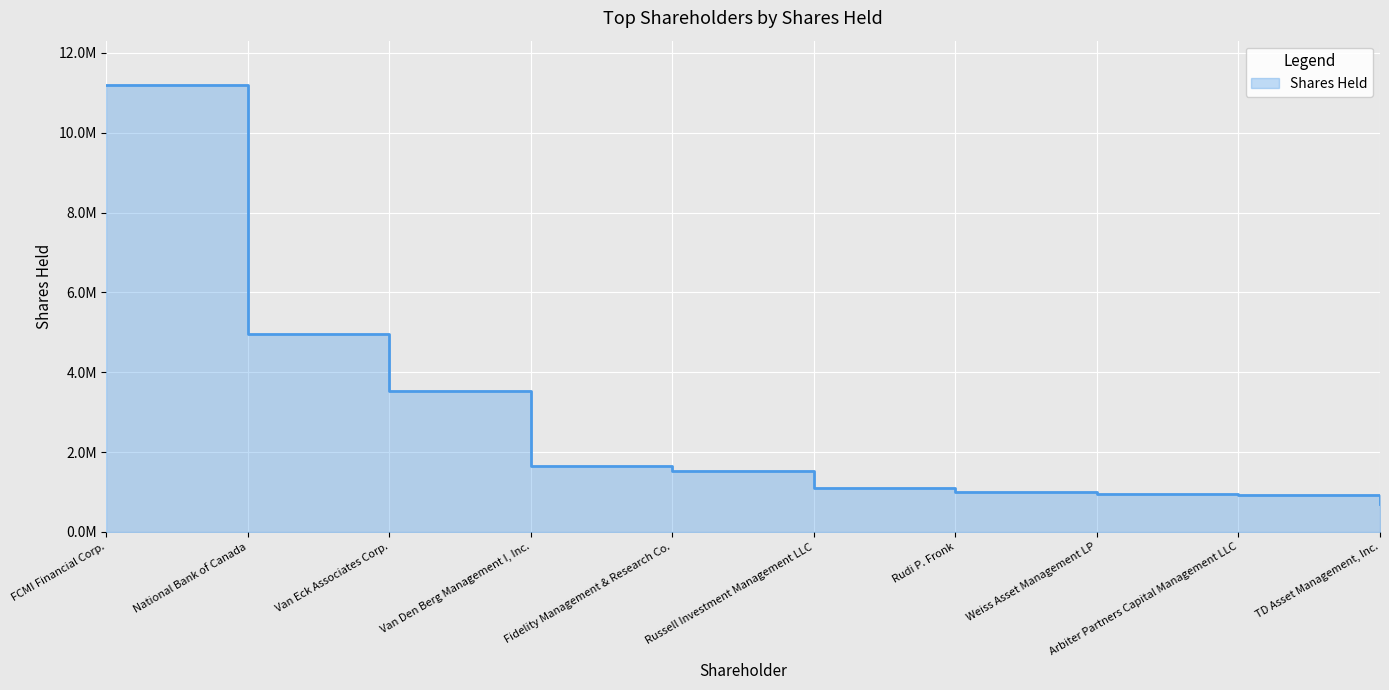

What is the value of the 7th point from the left?

1000000